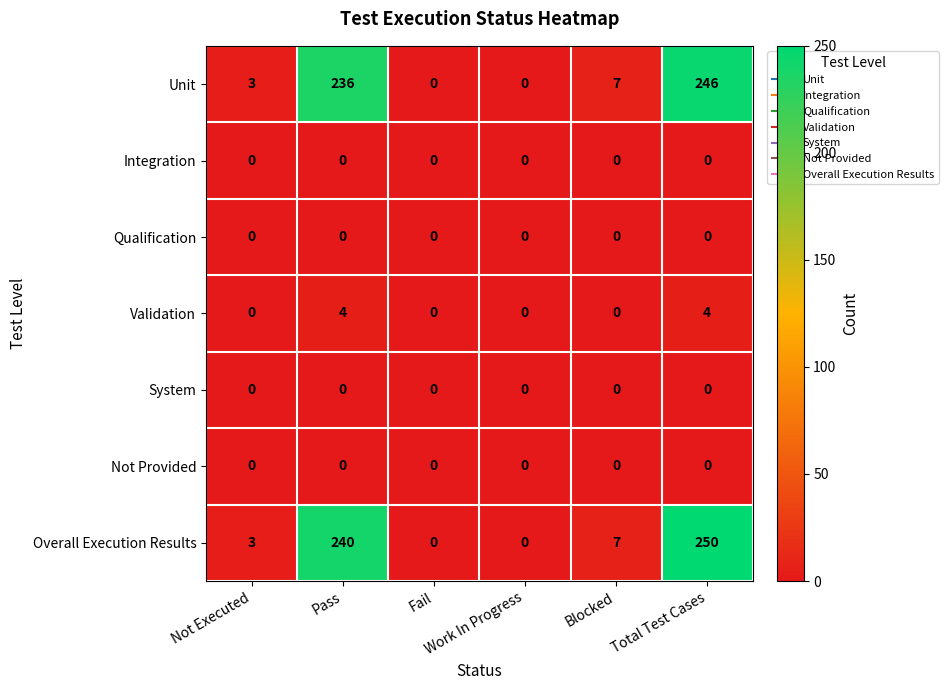

What is the maximum value for Overall Execution Results?

250